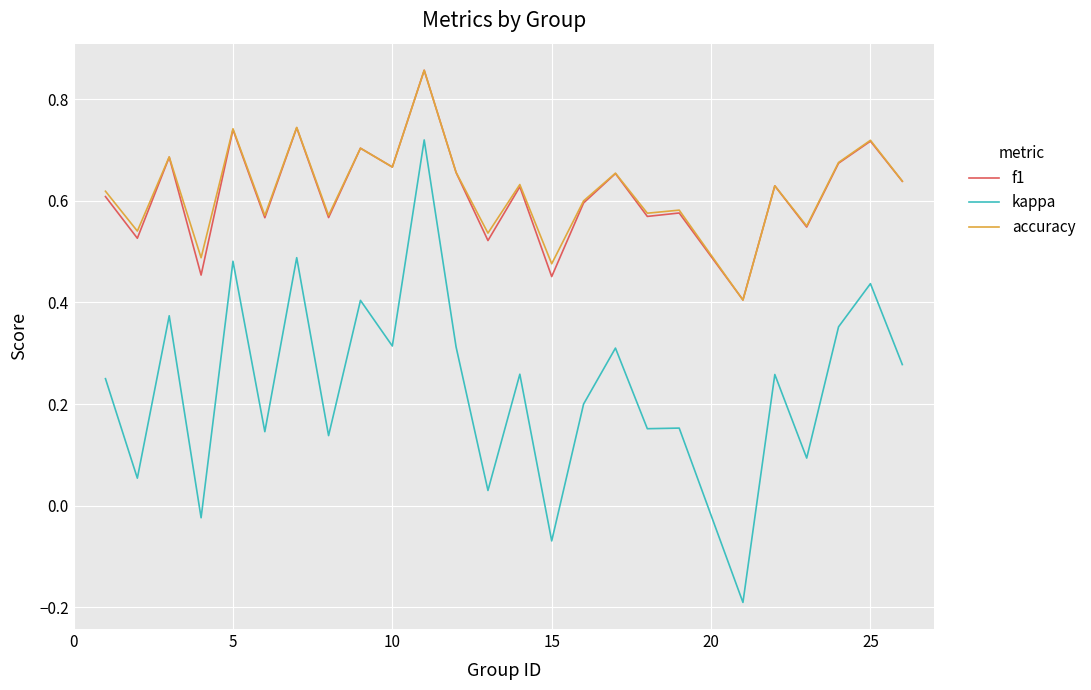

True or false: f1 and kappa intersect in this chart.

False